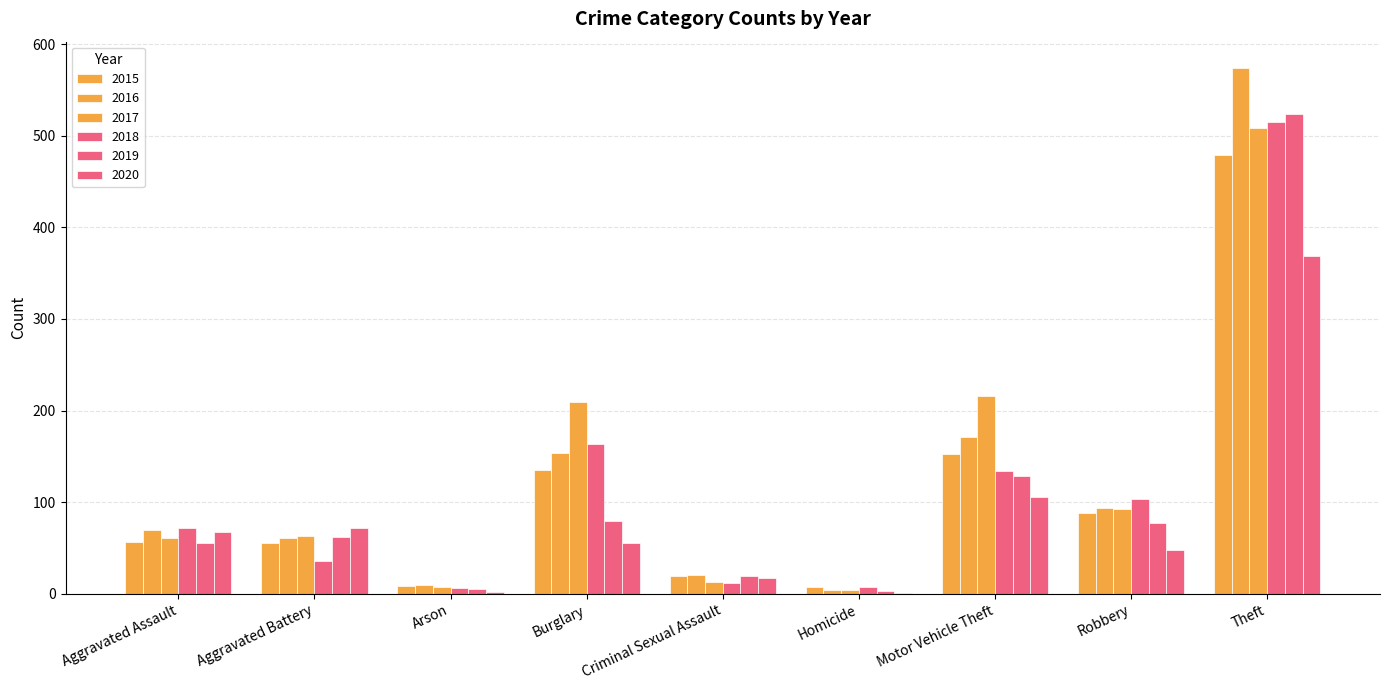

How many series are shown in this chart?

6